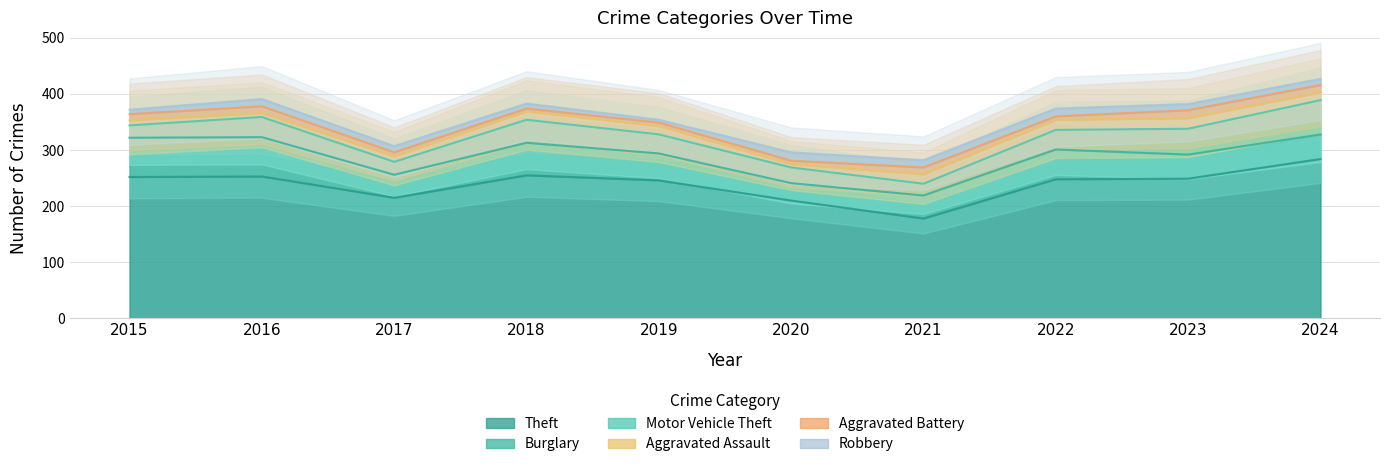

Reading left to right, extract all data points from this chart.

Theft: 252	253	215	255	246	210	178	248	249	284
Burglary: 70	70	41	58	48	31	41	53	43	44
Motor Vehicle Theft: 22	36	23	41	34	28	21	35	46	61
Aggravated Assault: 9	7	10	15	15	6	17	18	19	14
Aggravated Battery: 11	12	7	5	6	6	12	6	14	13
Robbery: 8	13	11	9	5	15	13	14	11	11